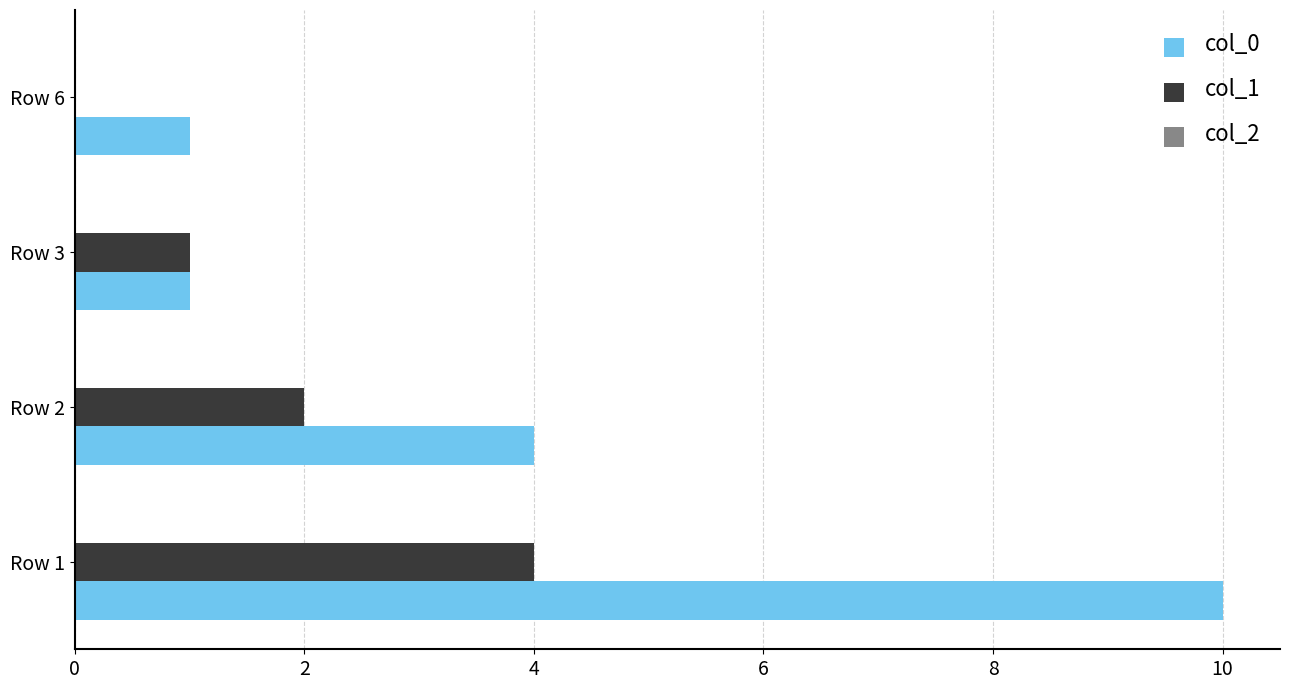

How many categories are shown in the chart?

4